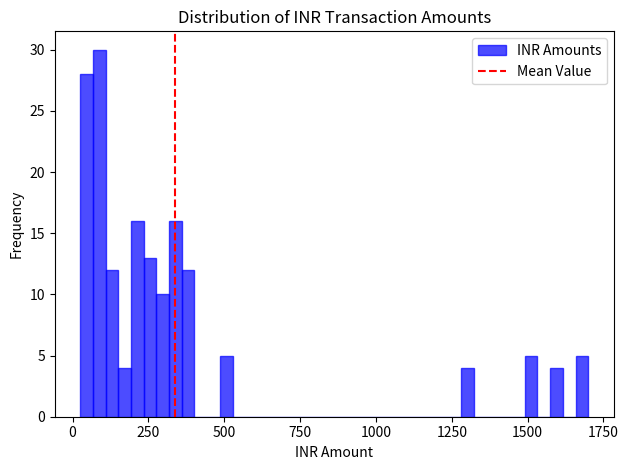

Around what value on the x-axis is the tallest bar? Give the approximate position of its centre, as read against the axis.

100